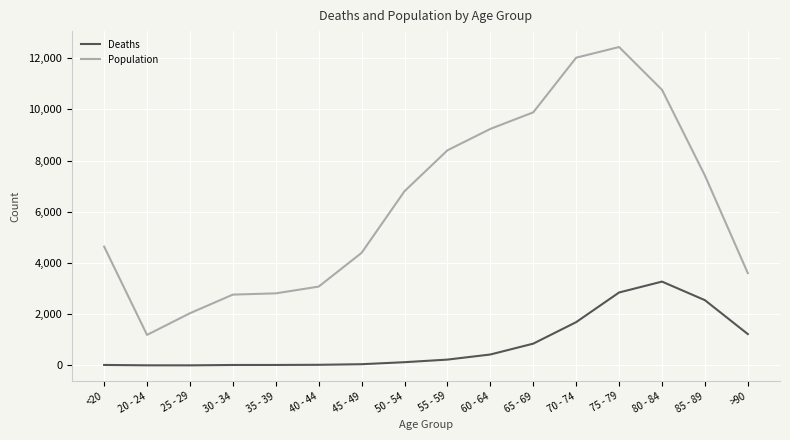

How many lines are shown in the chart?

2